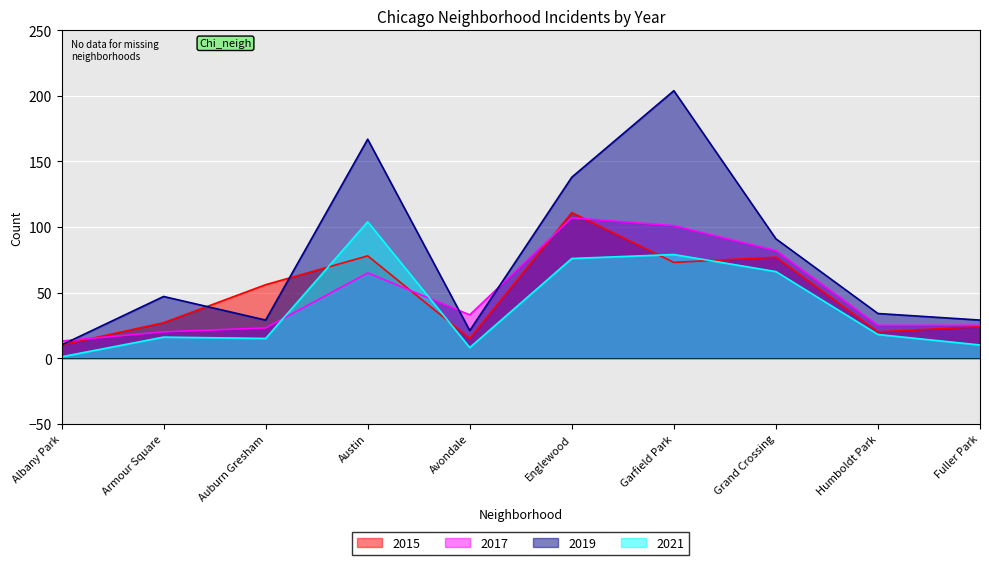

Which series has the largest range (max minus min)?

2019